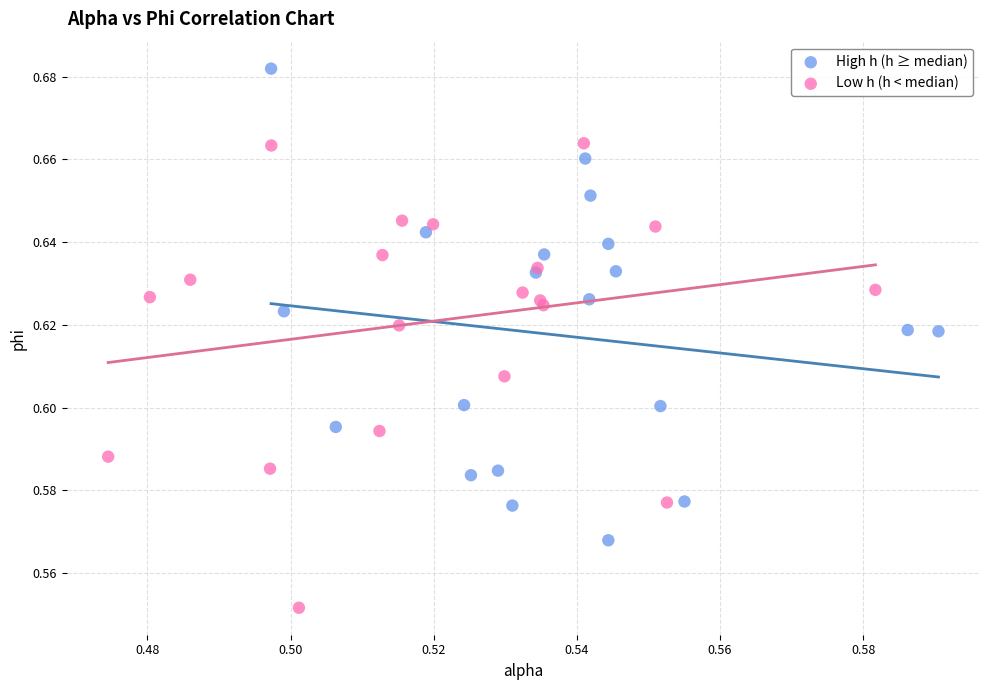

Which series contains the highest Y value?

High h (h ≥ median)